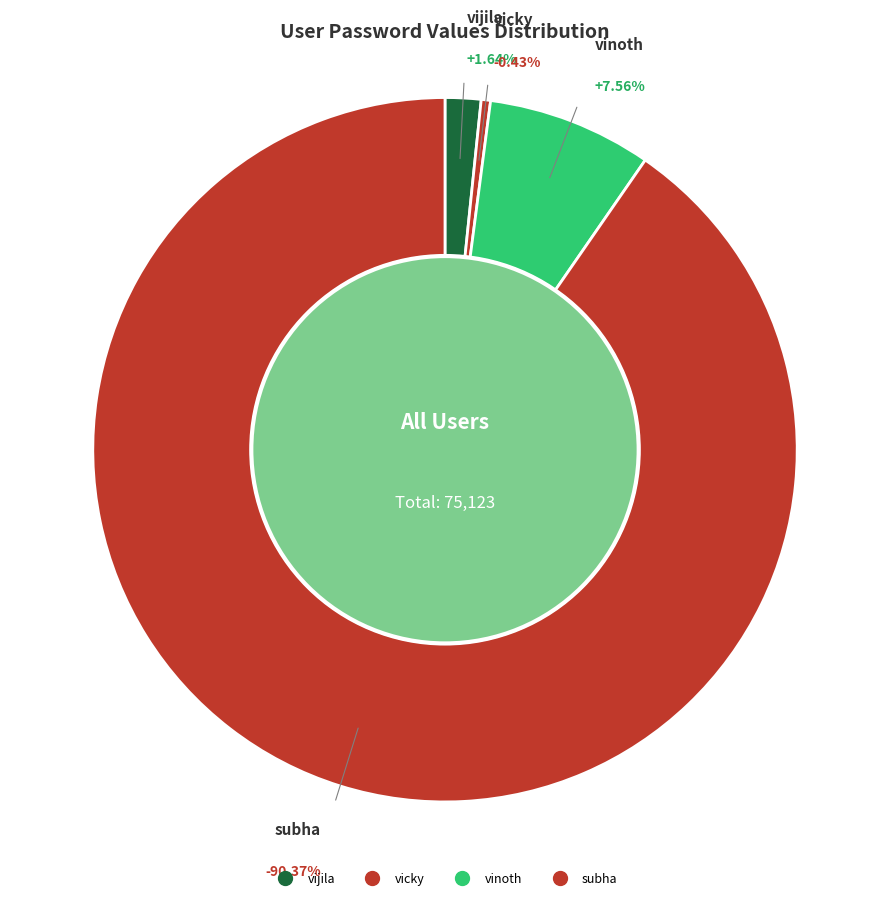

Does any single category account for the majority?

Yes